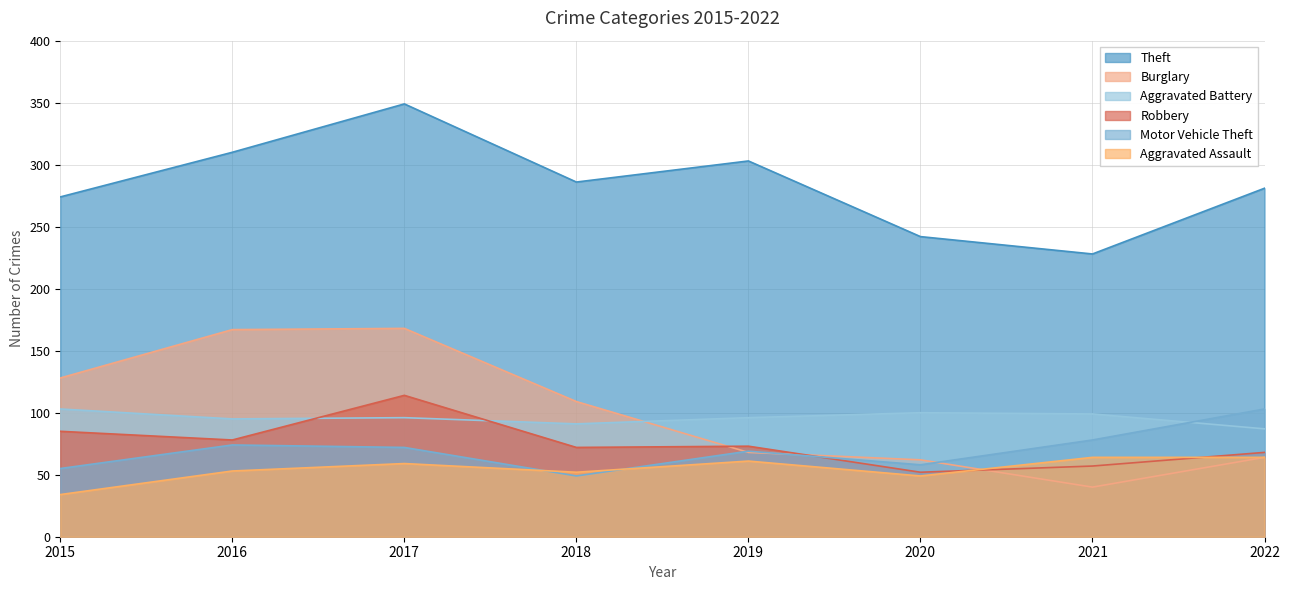

Where is the first local maximum for Aggravated Battery?

2017